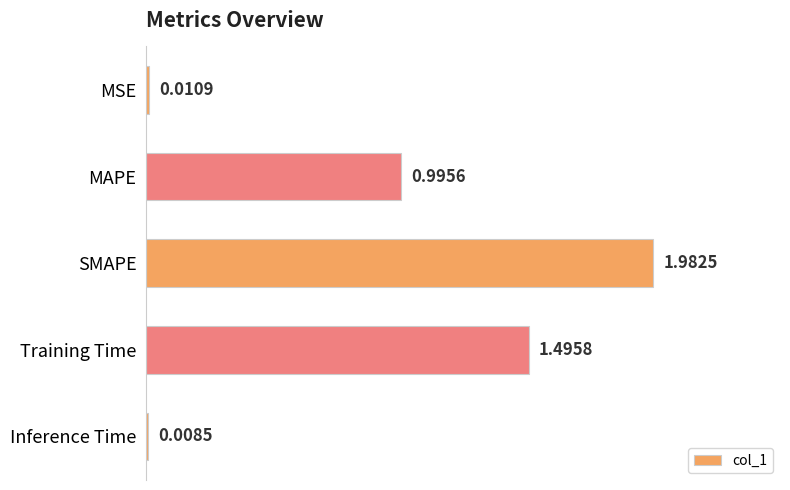

At which category does the chart reach its peak across all series?

SMAPE